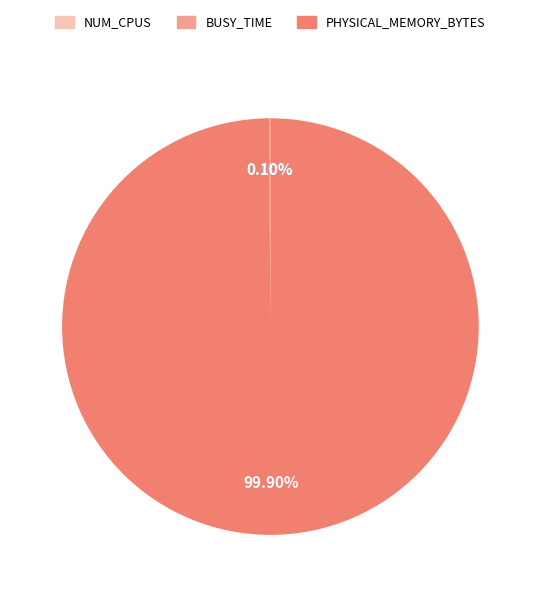

Which slice is the smallest?

NUM_CPUS